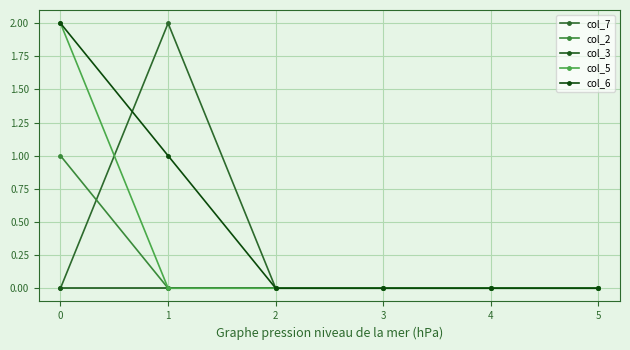

How many series are shown in this chart?

5